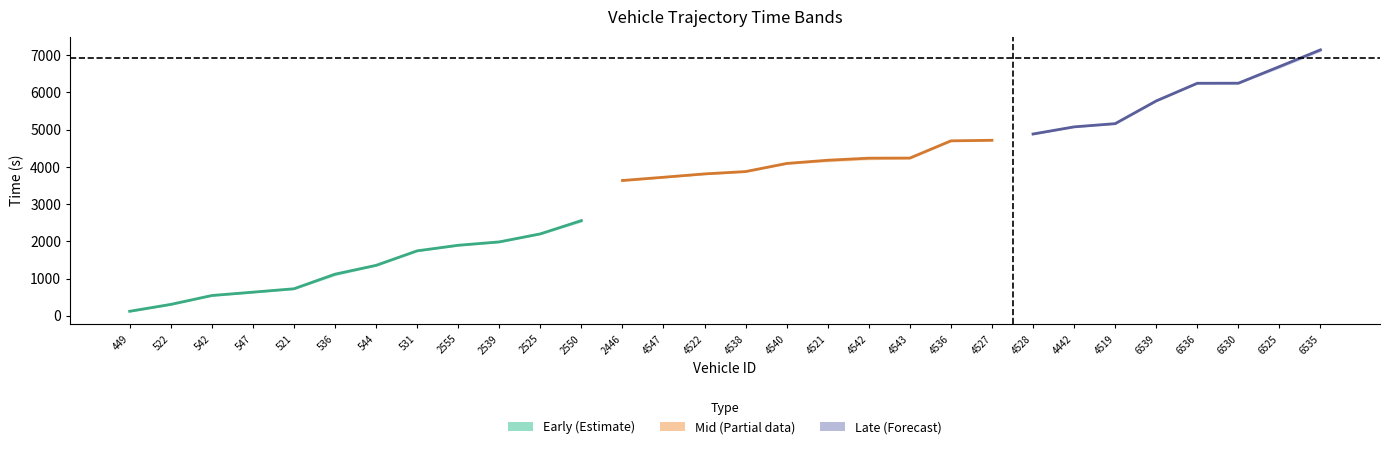

What position from the left is 2555?

9